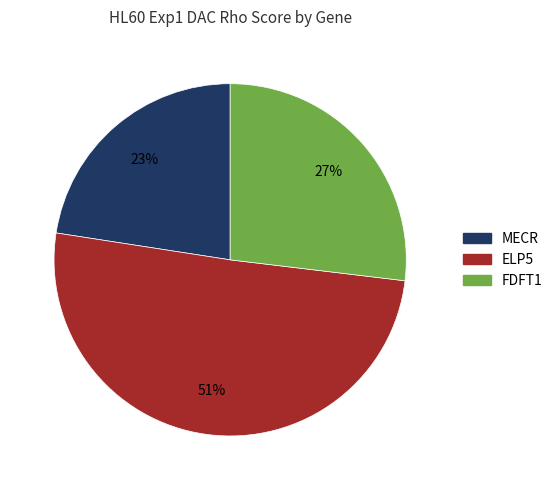

The FDFT1 slice represents 37% of the pie. True or false?

False